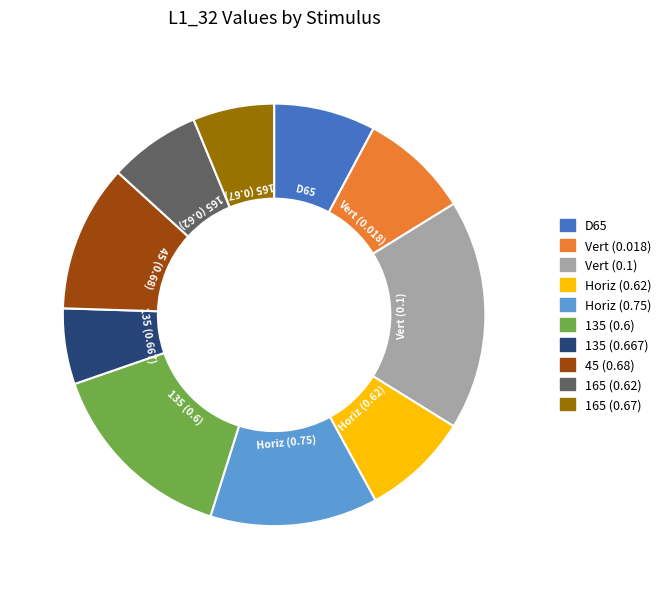

True or false: 165 (0.62) accounts for 19% of the total.

False